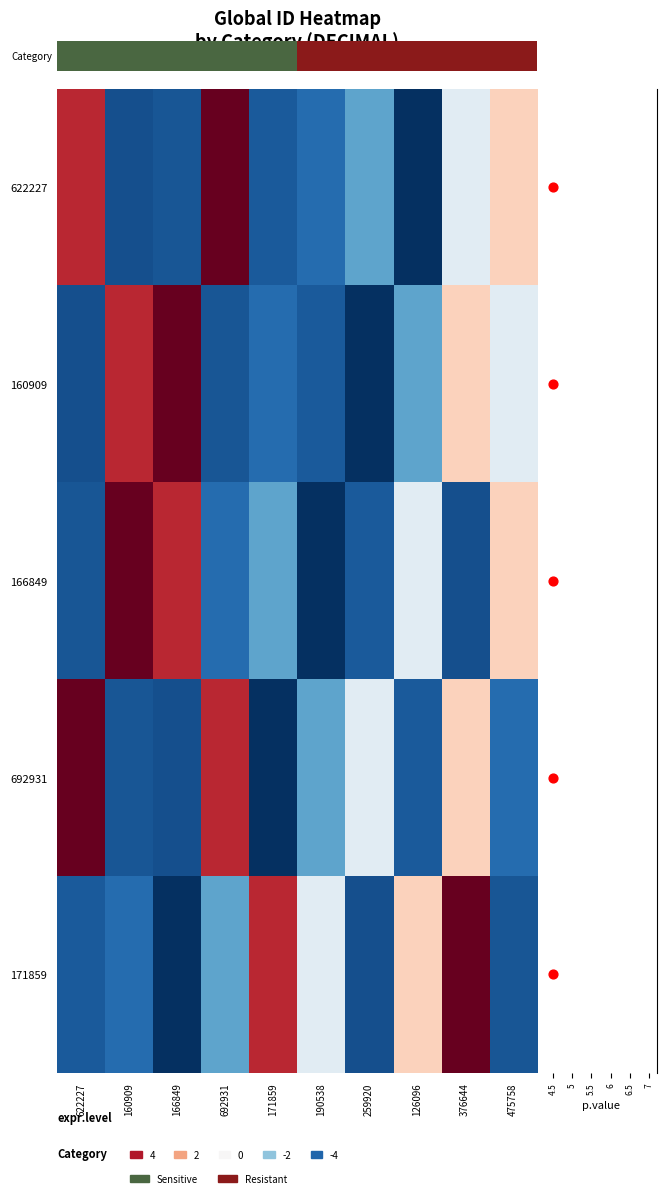

How many negative values does the 160909 series have?

7